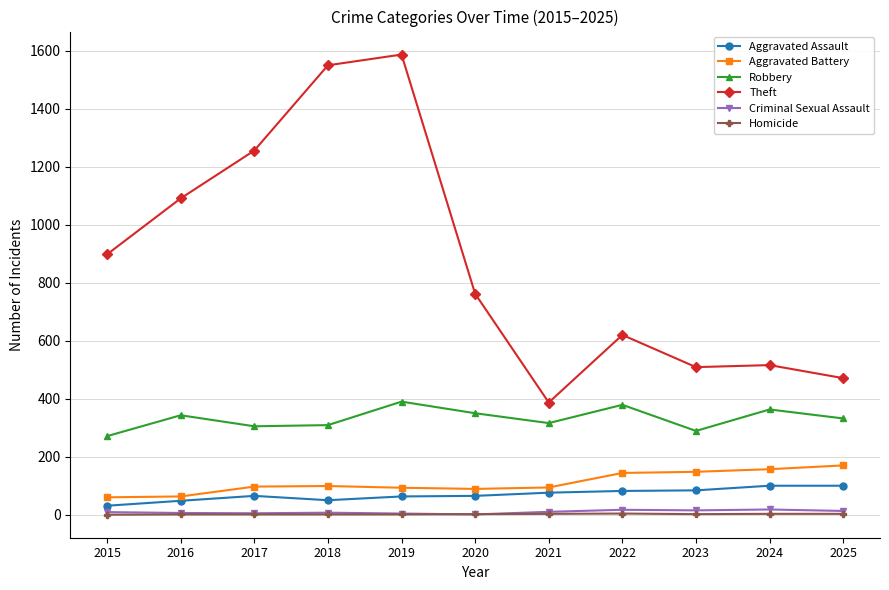

The Aggravated Battery series shows 94 at 2021. True or false?

True